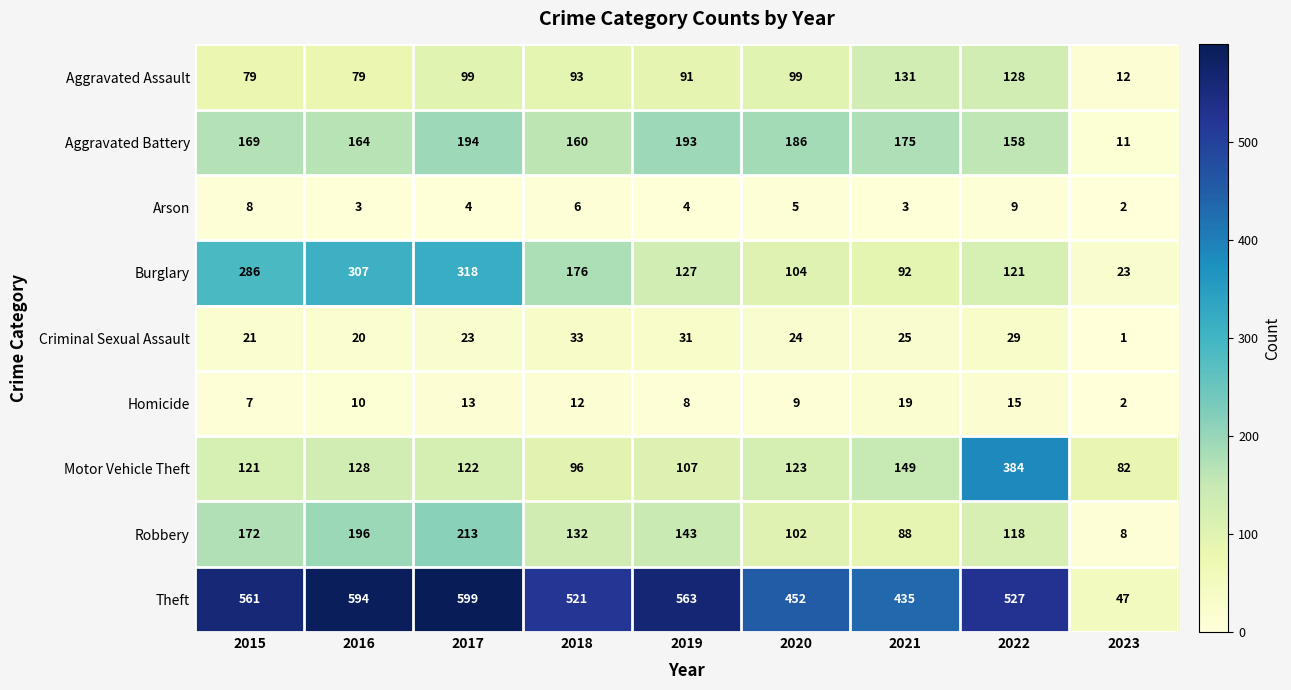

What is the difference between the second highest and minimum values in the Theft series?

547